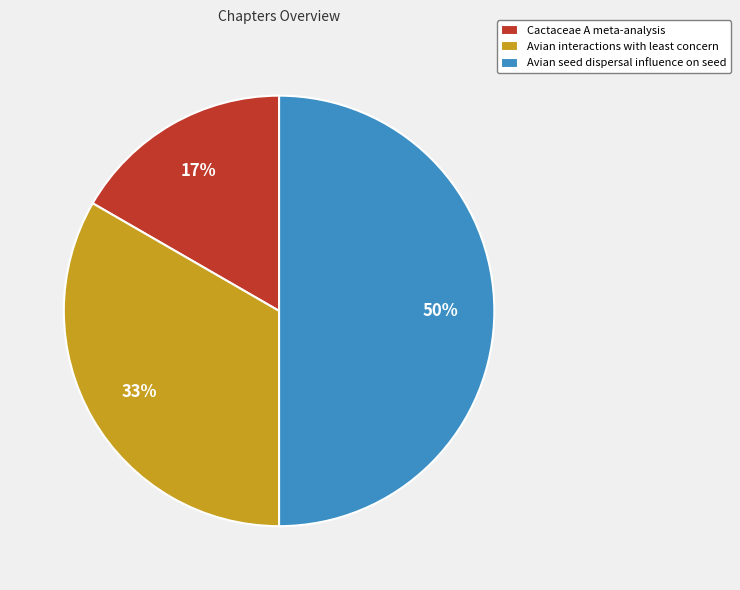

To the nearest percent, what portion does Avian interactions with least concern represent?

33%